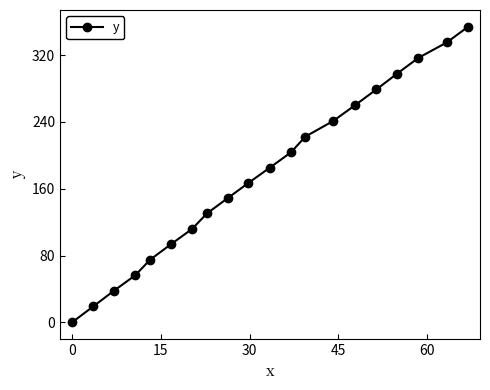

What is the maximum value shown in the chart?

354.0